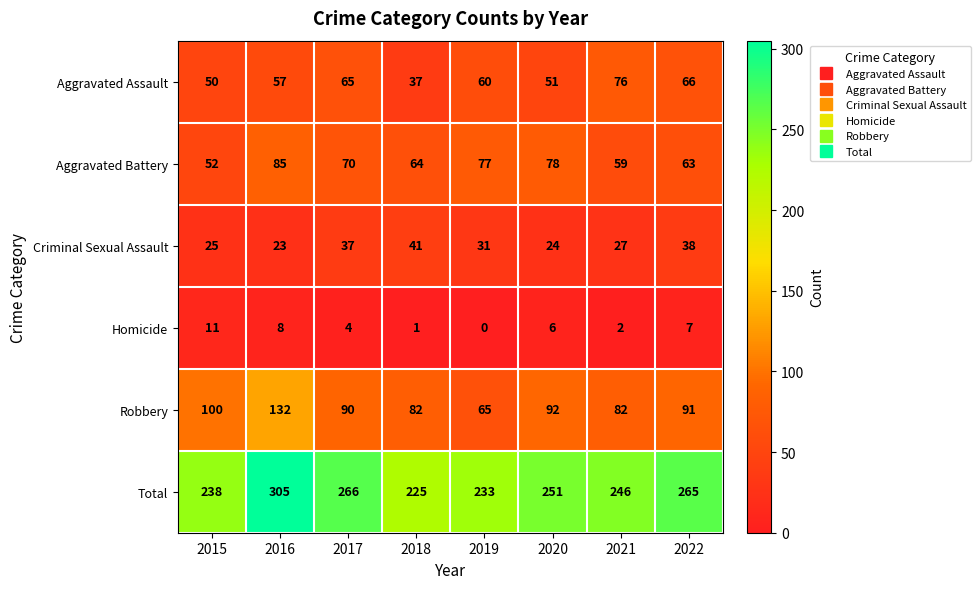

True or false: Aggravated Battery has a value of 64 at 2018.

True